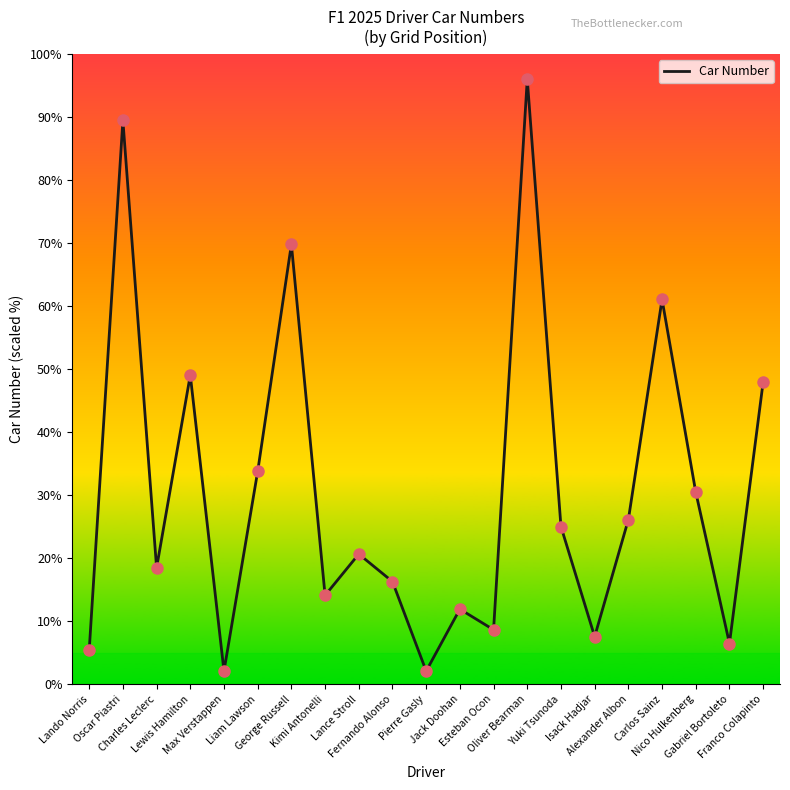

Approximately how many times larger is the value at Oscar Piastri compared to Carlos Sainz?

1.5